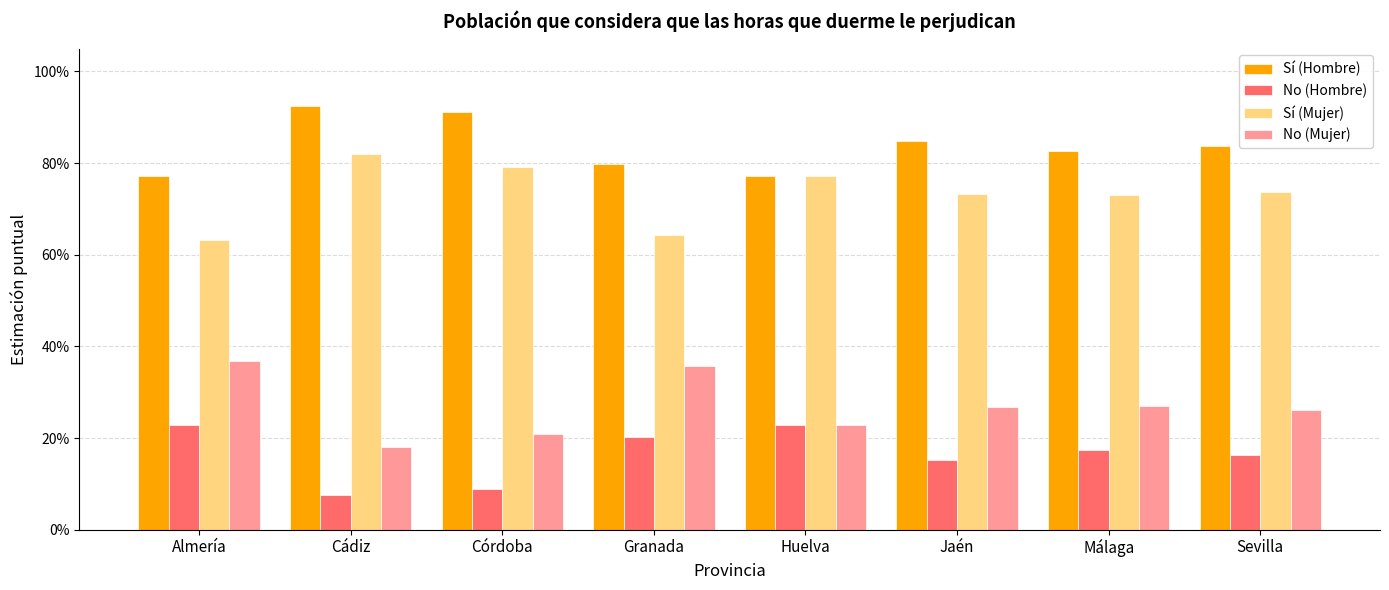

What is the difference between the maximum and minimum values in the Sí (Mujer) series?

0.2